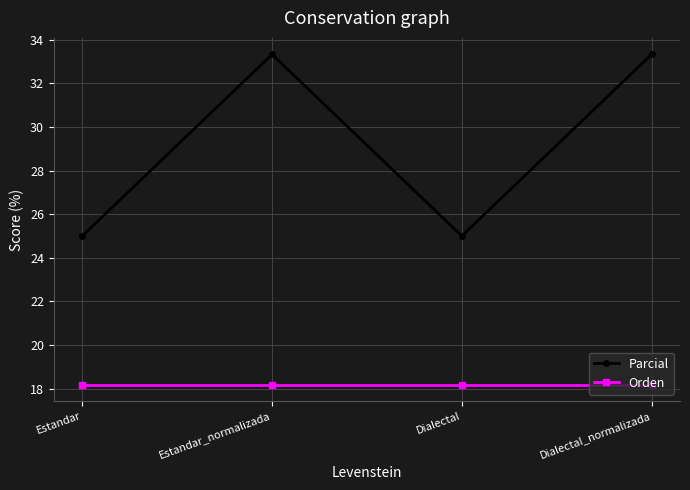

Is the value of Orden at Dialectal_normalizada greater than the value of Parcial at Estandar?

No